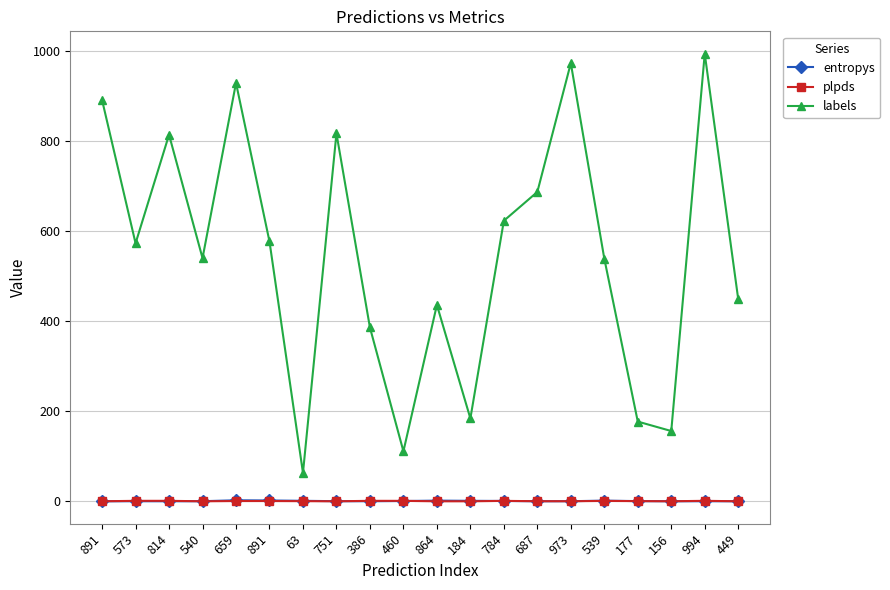

True or false: entropys and labels intersect in this chart.

False